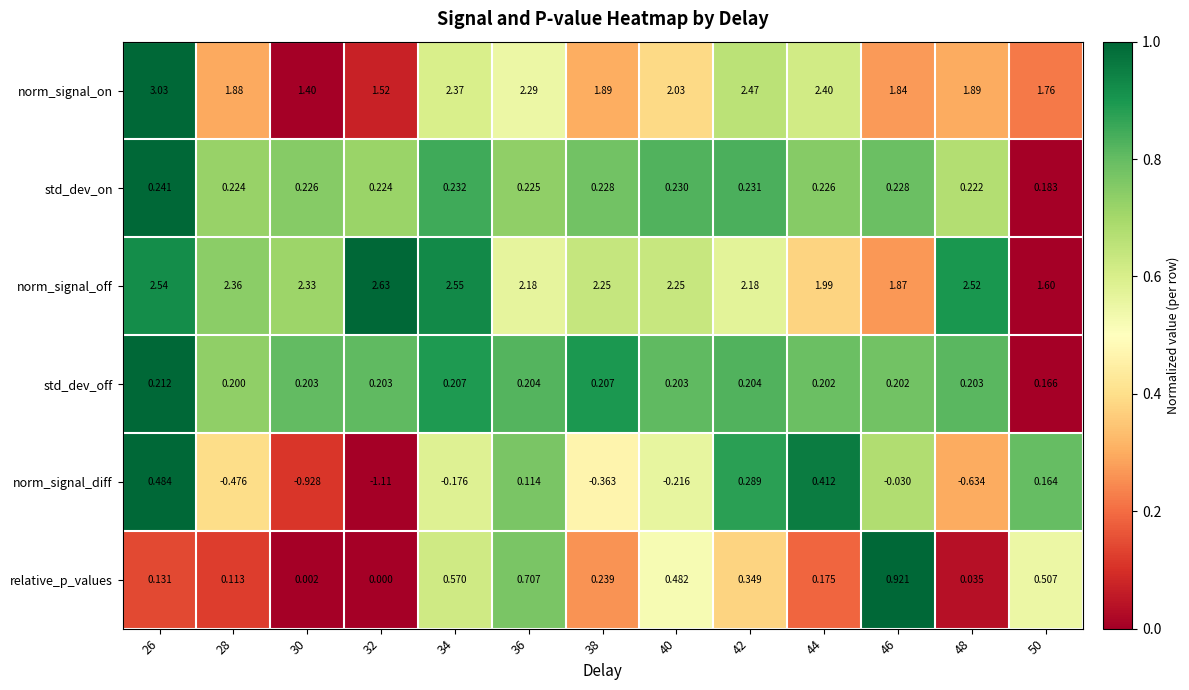

List the series in order of their peak value, lowest first.

std_dev_off, std_dev_on, norm_signal_diff, relative_p_values, norm_signal_off, norm_signal_on